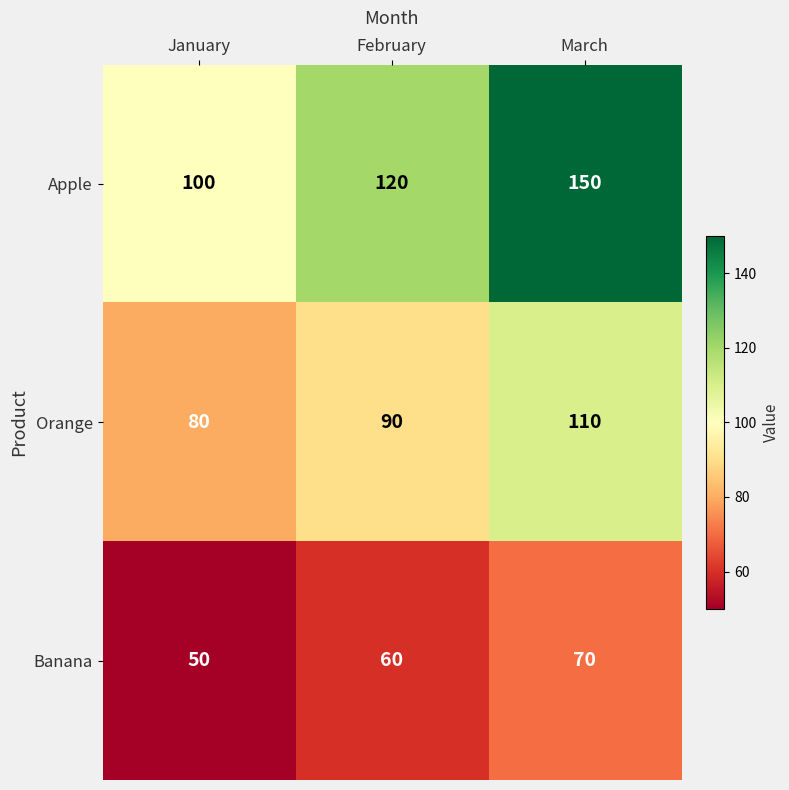

Reading right to left, extract all data points from this chart.

Apple: 150	120	100
Orange: 110	90	80
Banana: 70	60	50